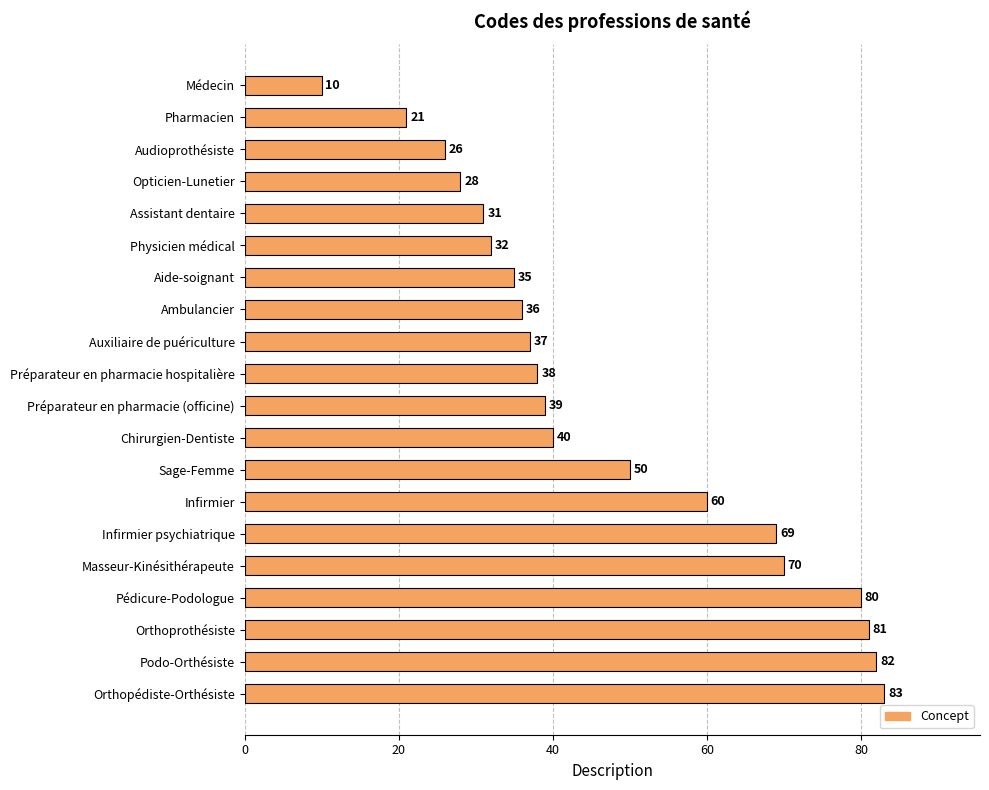

The chart shows a value of 10 at Médecin. True or false?

True